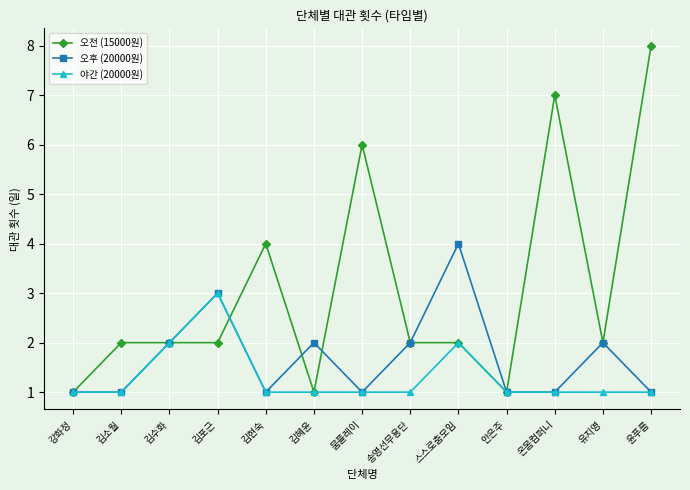

Which series has the largest total across all categories?

오전 (15000원)